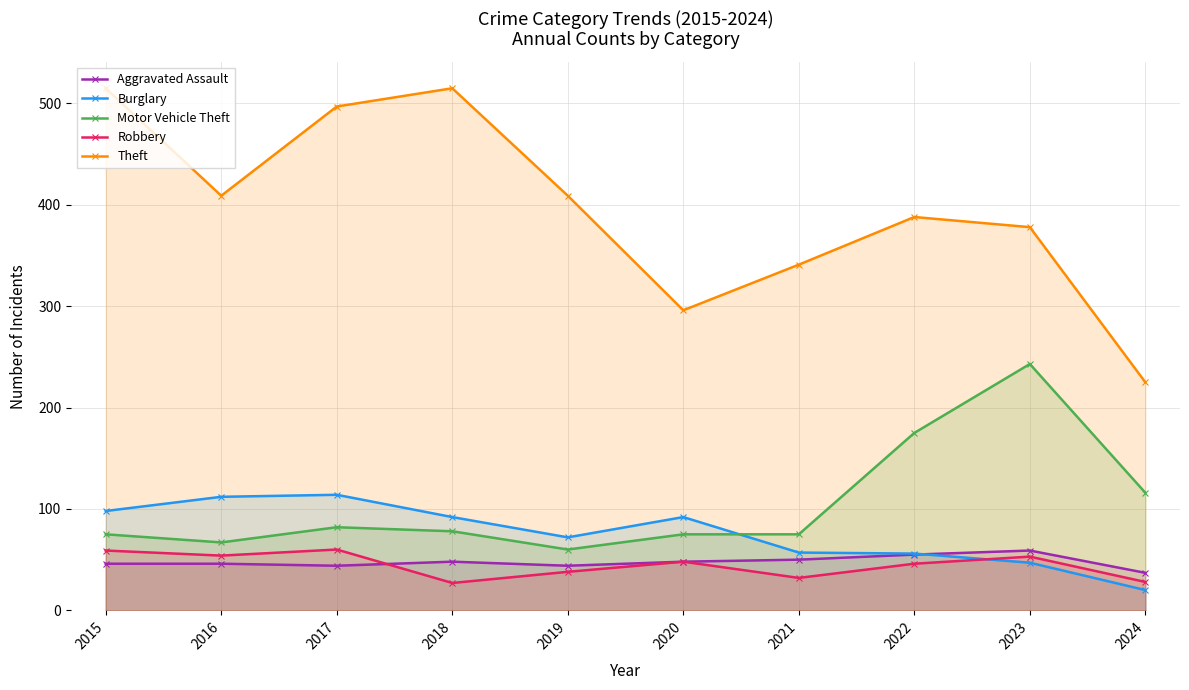

At 2016, list the series in order from largest to smallest.

Theft, Burglary, Motor Vehicle Theft, Robbery, Aggravated Assault